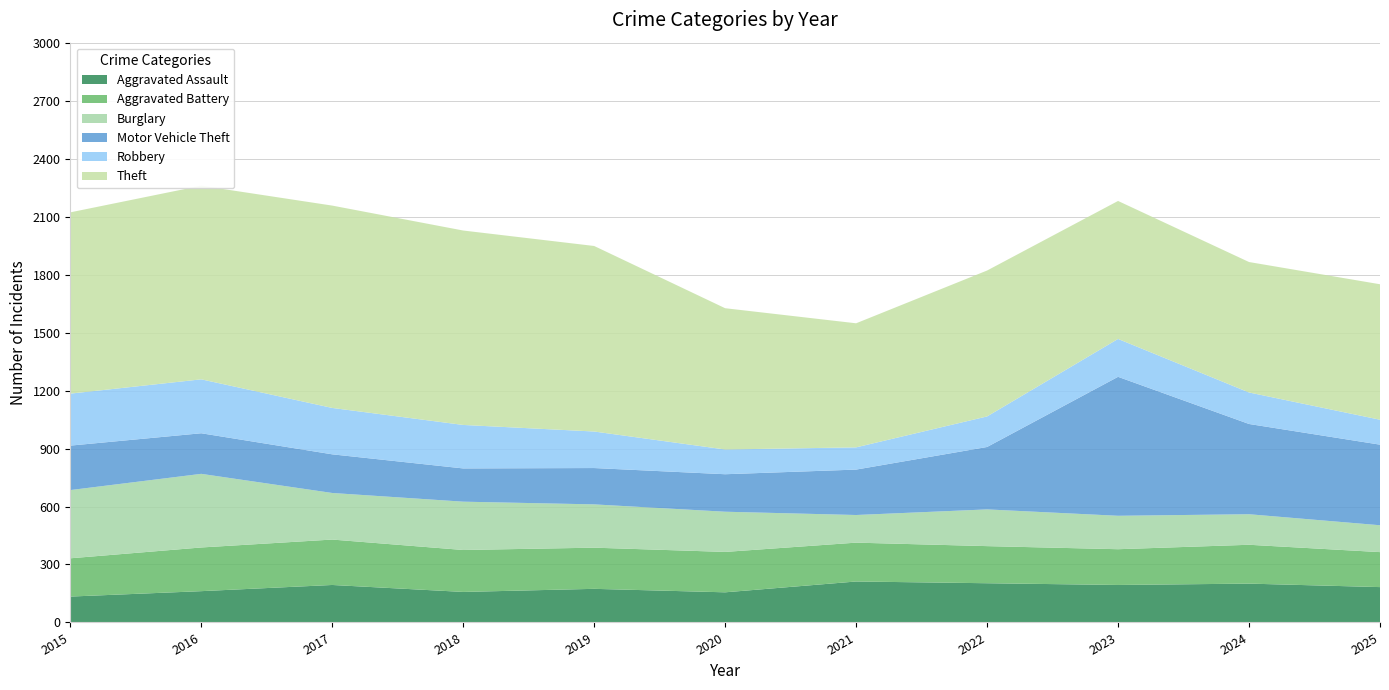

Reading left to right, extract all data points from this chart.

Aggravated Assault: 134	162	194	158	174	156	212	203	194	201	183
Aggravated Battery: 198	226	235	217	213	209	201	192	185	201	181
Burglary: 353	381	241	250	224	208	143	190	173	158	139
Motor Vehicle Theft: 230	210	200	172	188	194	235	323	719	467	417
Robbery: 269	279	240	225	189	128	115	158	196	163	129
Theft: 938	1002	1047	1006	960	731	642	755	714	675	701